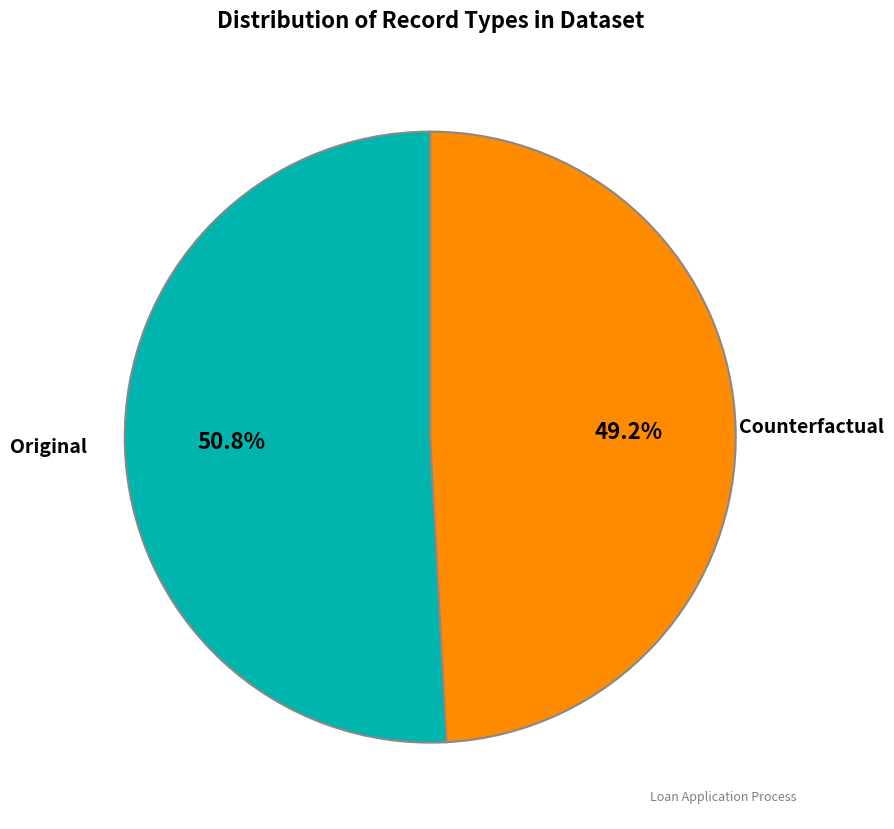

To the nearest percent, what is the difference between the largest and smallest slice percentages?

2%